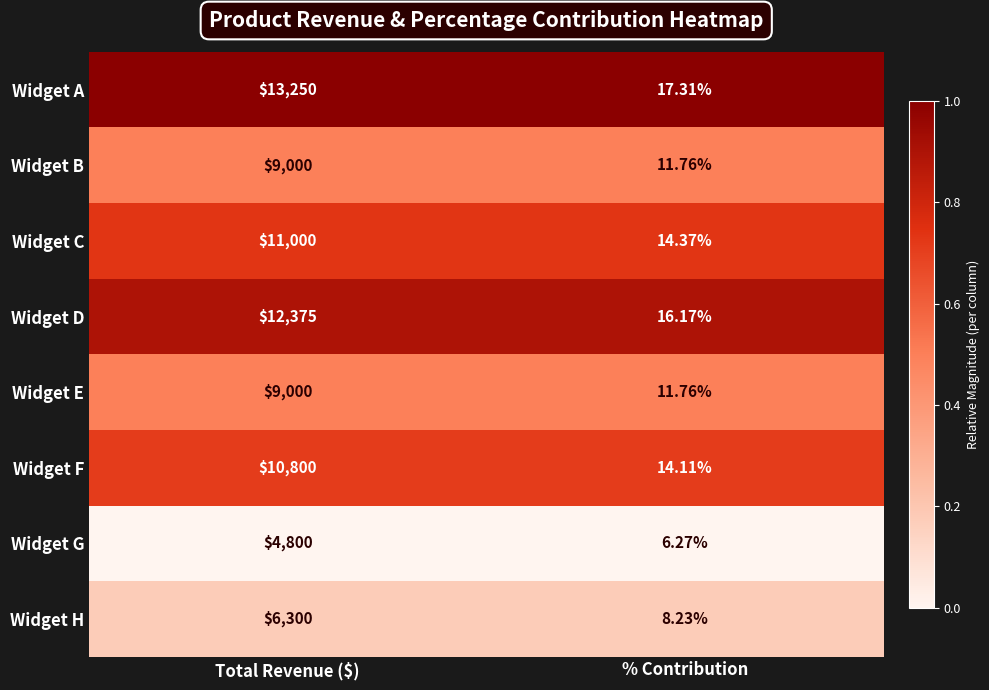

Which series has the largest range (max minus min)?

Widget A